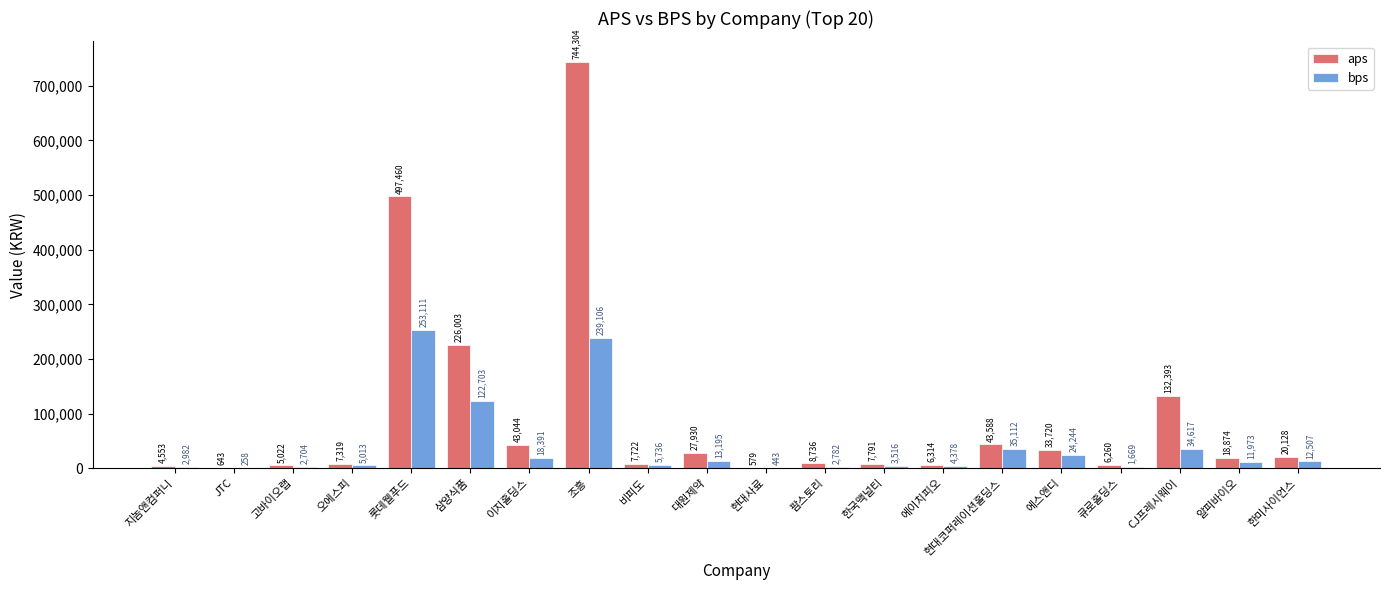

Is the value of bps at 이지홀딩스 greater than the value of aps at 한국맥널티?

Yes